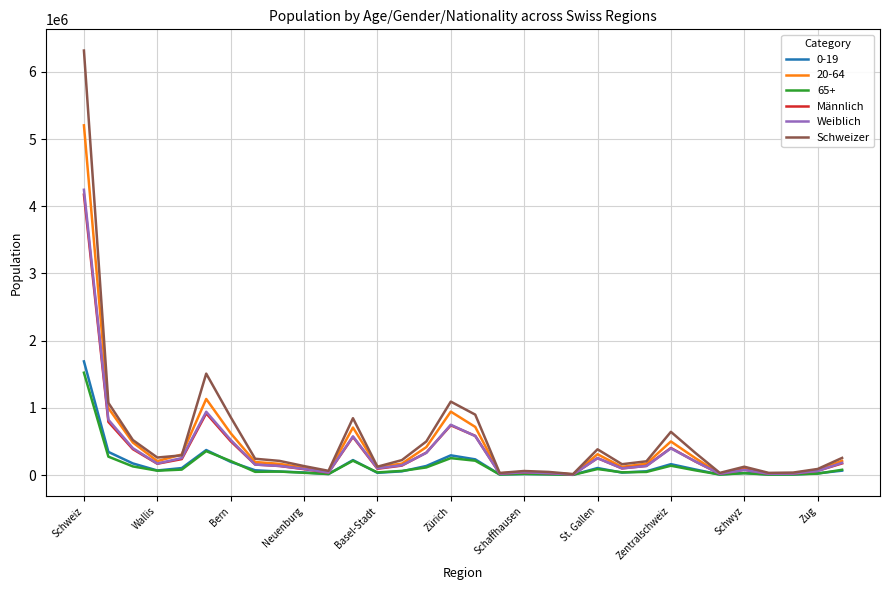

What is the maximum value shown in the chart?

6318404